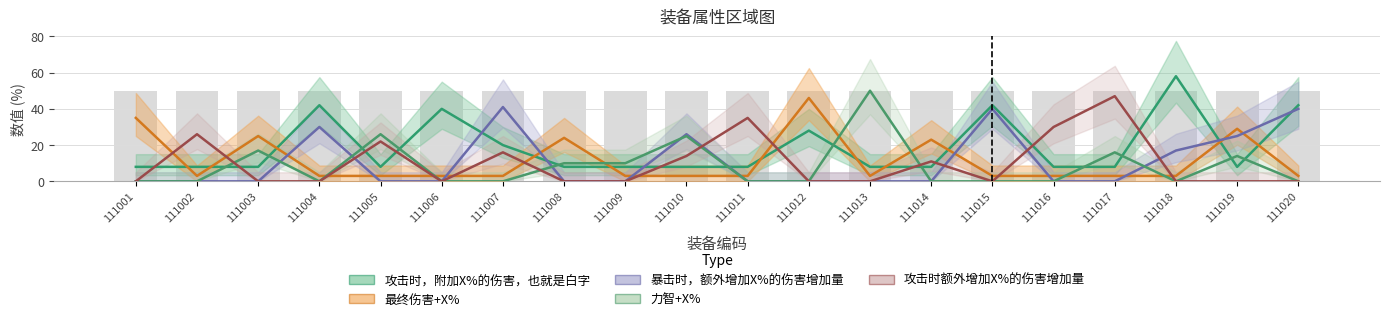

Reading left to right, extract all data points from this chart.

攻击时，附加X%的伤害，也就是白字: 8	8	8	42	8	40	20	8	8	8	8	28	8	8	42	8	8	58	8	42
最终伤害+X%: 35	3	25	3	3	3	3	24	3	3	3	46	3	23	3	3	3	3	29	3
暴击时，额外增加X%的伤害增加量: 0	0	0	30	0	0	41	0	0	26	0	0	0	0	40	0	0	17	25	40
力智+X%: 0	0	17	0	26	0	0	10	10	25	0	0	50	0	0	0	16	0	14	0
攻击时额外增加X%的伤害增加量: 0	26	0	0	22	0	16	0	0	14	35	0	0	11	0	30	47	0	0	0